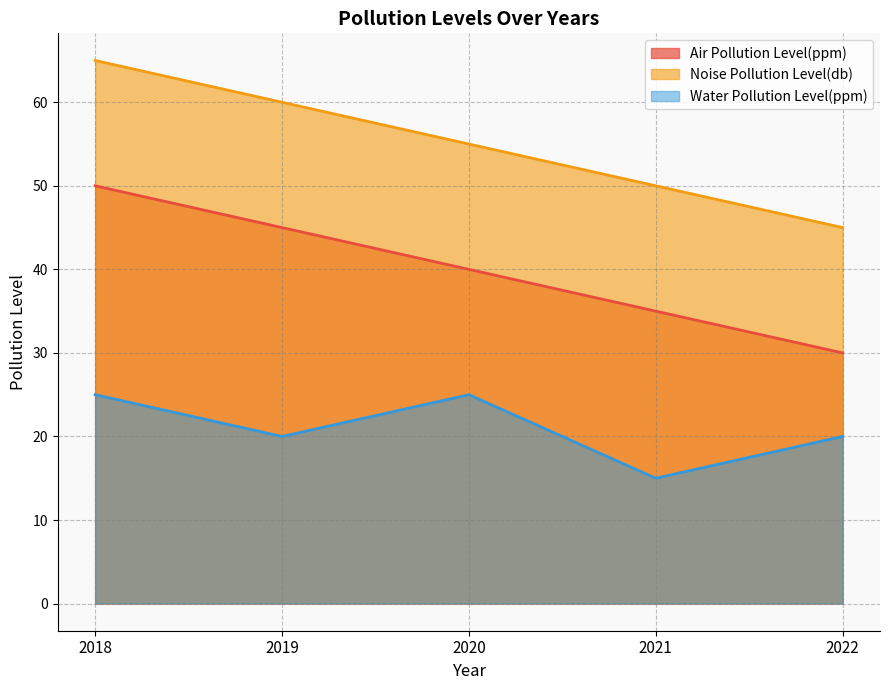

True or false: Air Pollution Level(ppm) and Water Pollution Level(ppm) cross at least once.

False